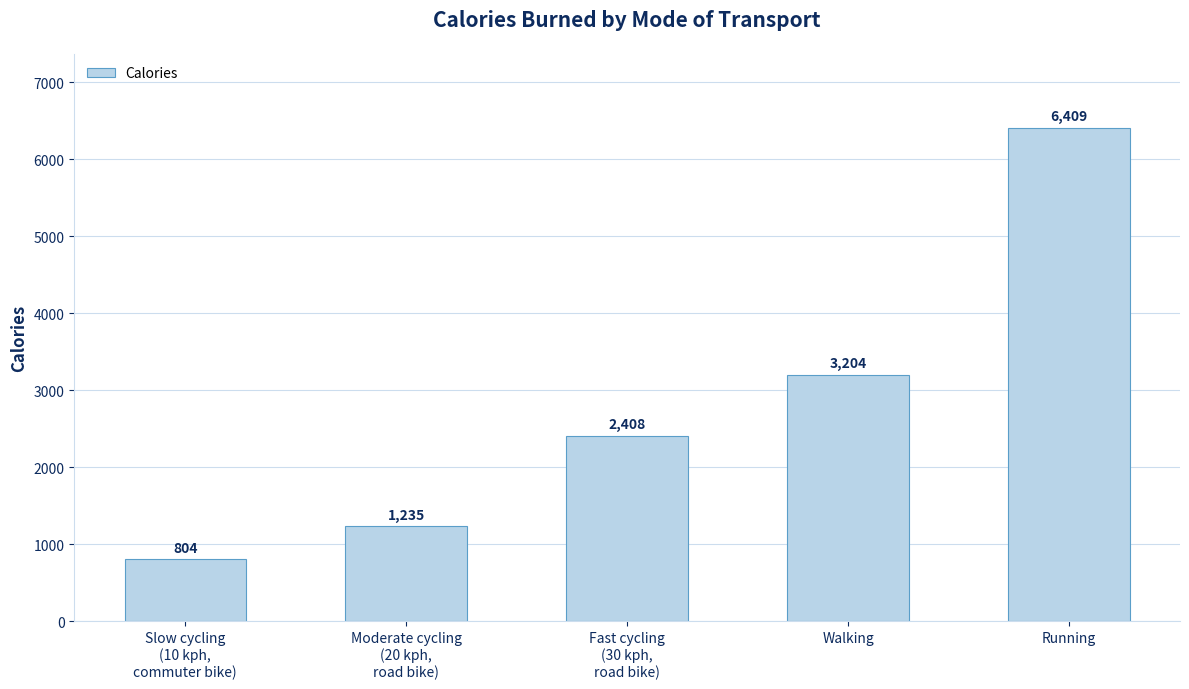

Read the value at Fast cycling
(30 kph,
road bike).

2407.6